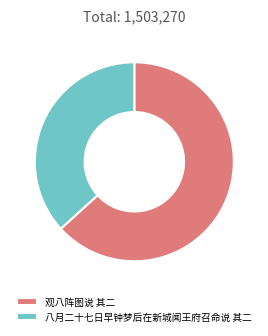

Do 观八阵图说 其二 and 八月二十七日早钟梦后在新城闻王府召命说 其二 together represent more than half of the pie?

Yes